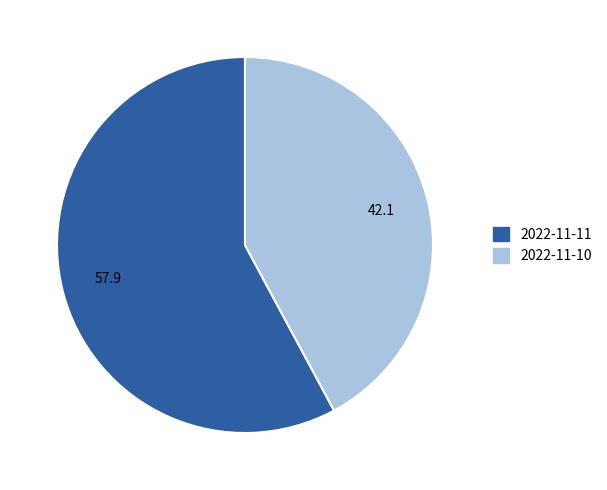

What is the ratio of the value at 2022-11-11 to the value at 2022-11-10?

1.4